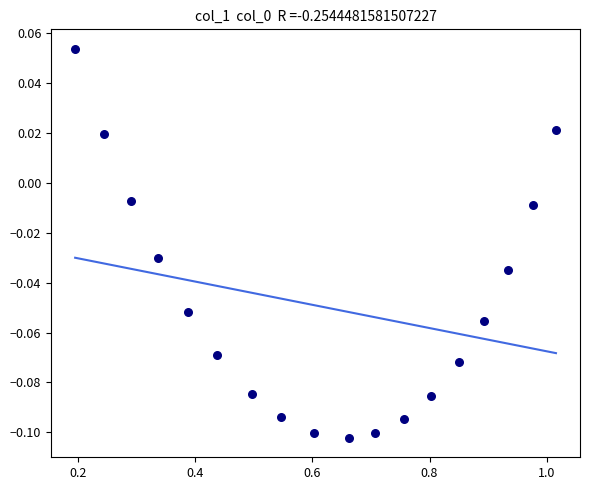

What is the range of X values (max minus min)?

0.8